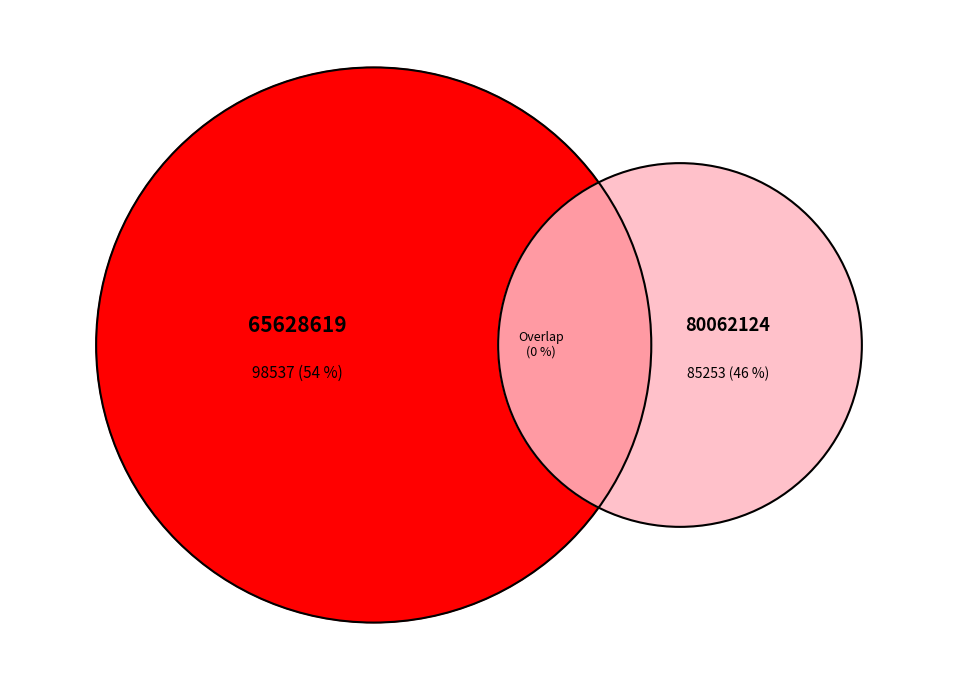

To the nearest percent, what is the average slice percentage?

50%